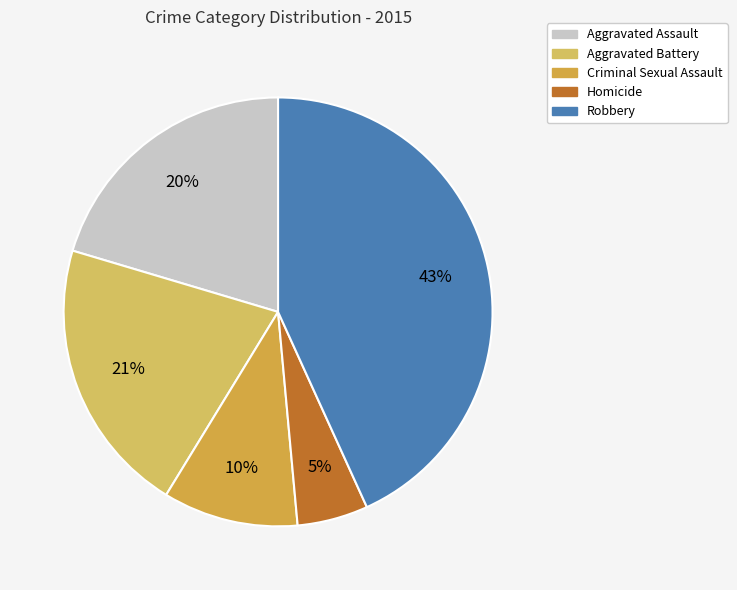

Is there any slice that represents more than half of the pie?

No